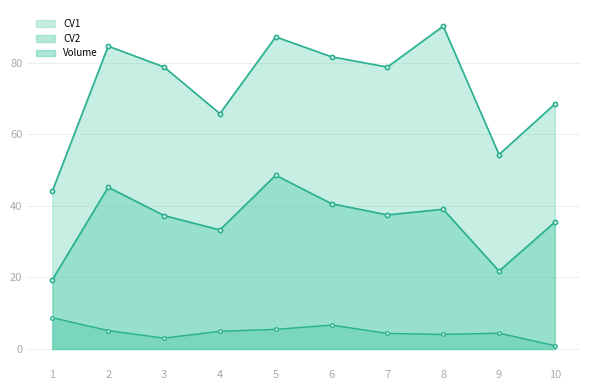

Between 6 and 8, which series saw the biggest shift?

CV1